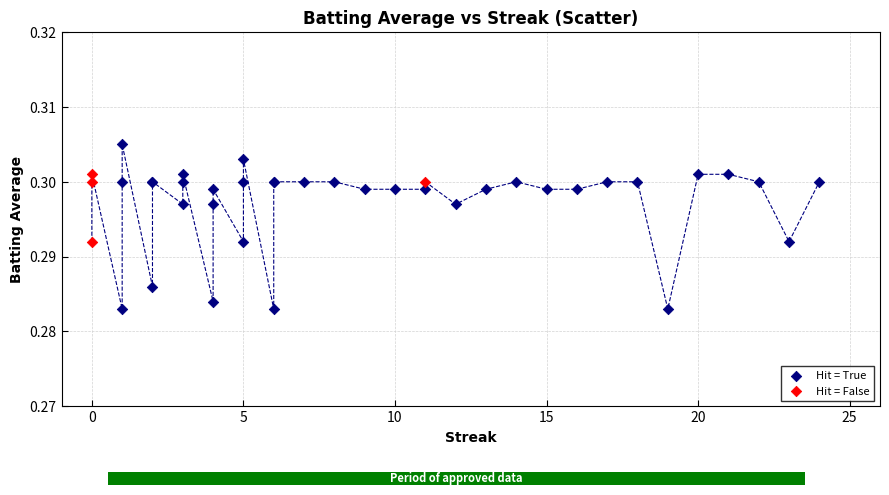

Which series reaches the minimum Y coordinate?

Hit = True